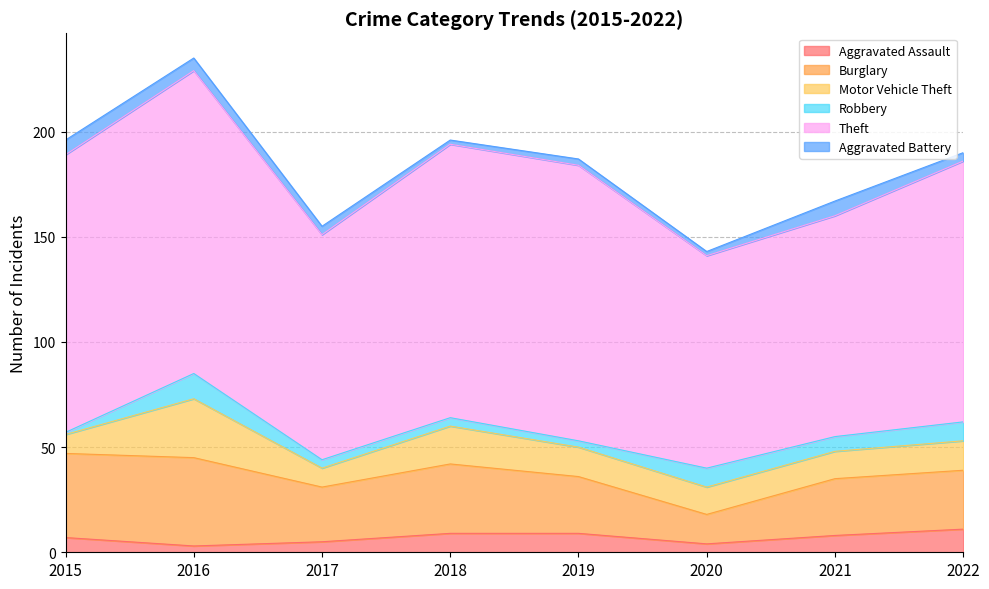

Which series has the largest range (max minus min)?

Theft